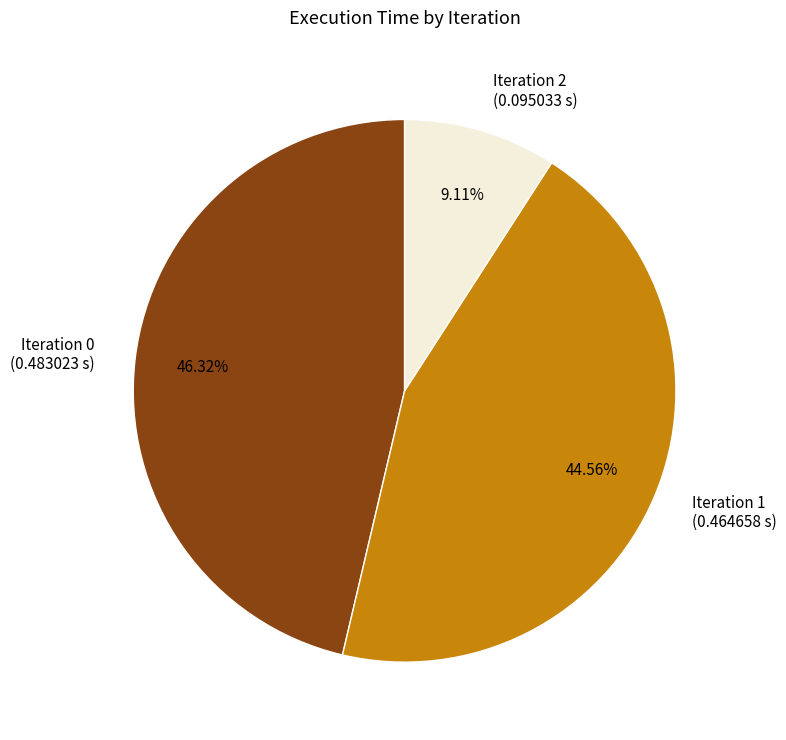

Count the number of slices in the pie.

3